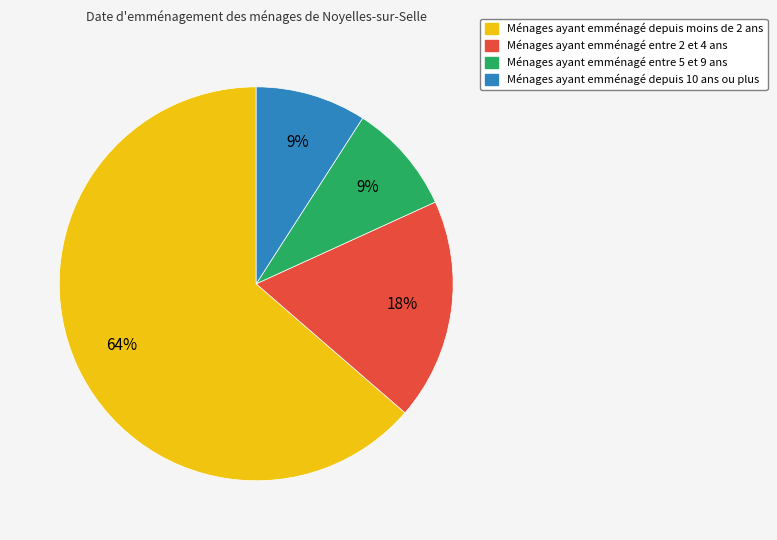

Does any single category account for the majority?

Yes